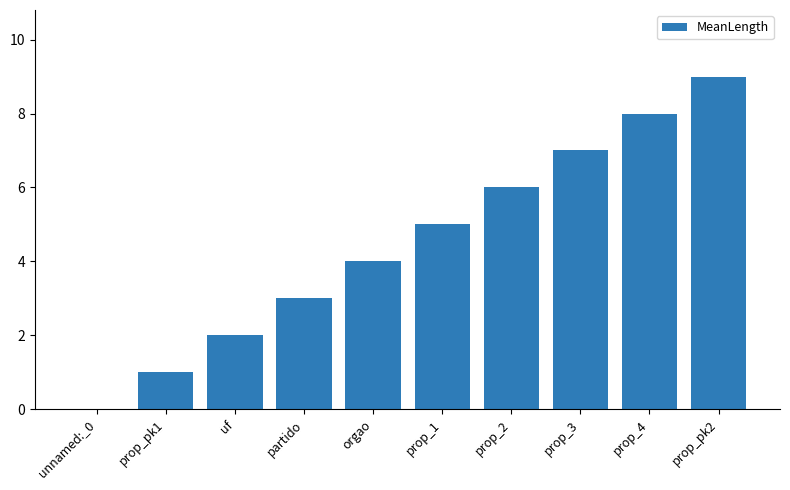

True or false: the data shows 3 at uf.

False